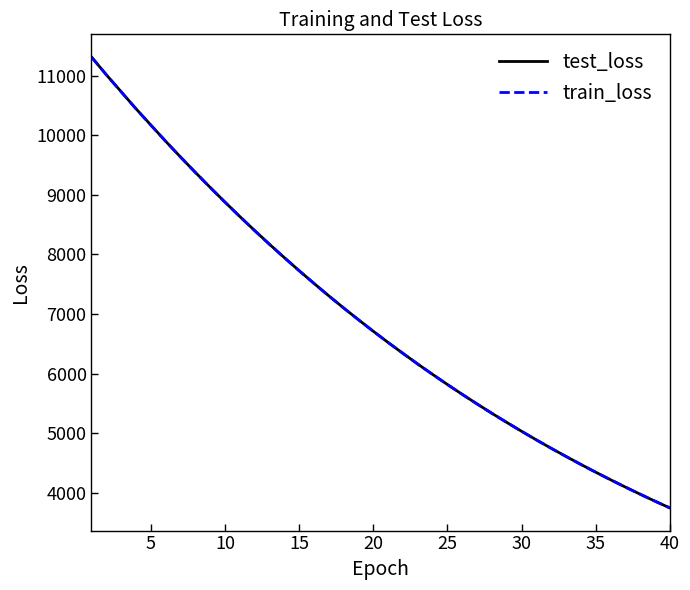

True or false: train_loss and test_loss intersect in this chart.

False